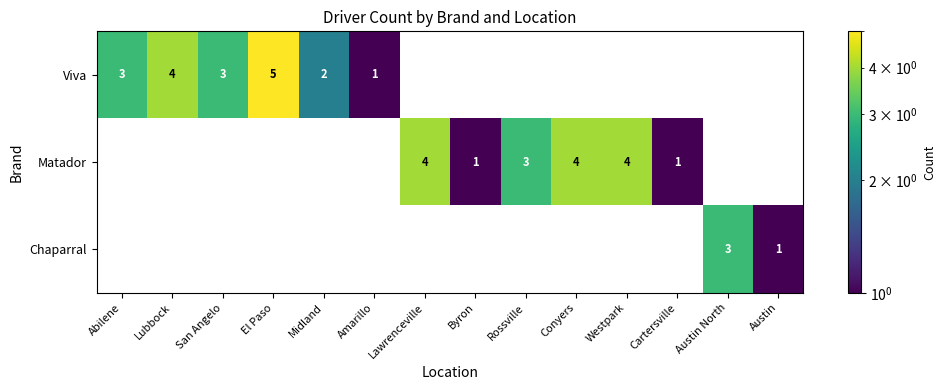

Which series has the largest range (max minus min)?

Viva